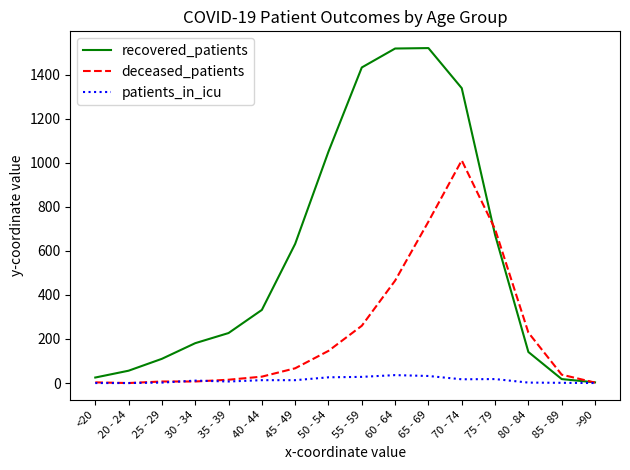

How many lines are shown in the chart?

3